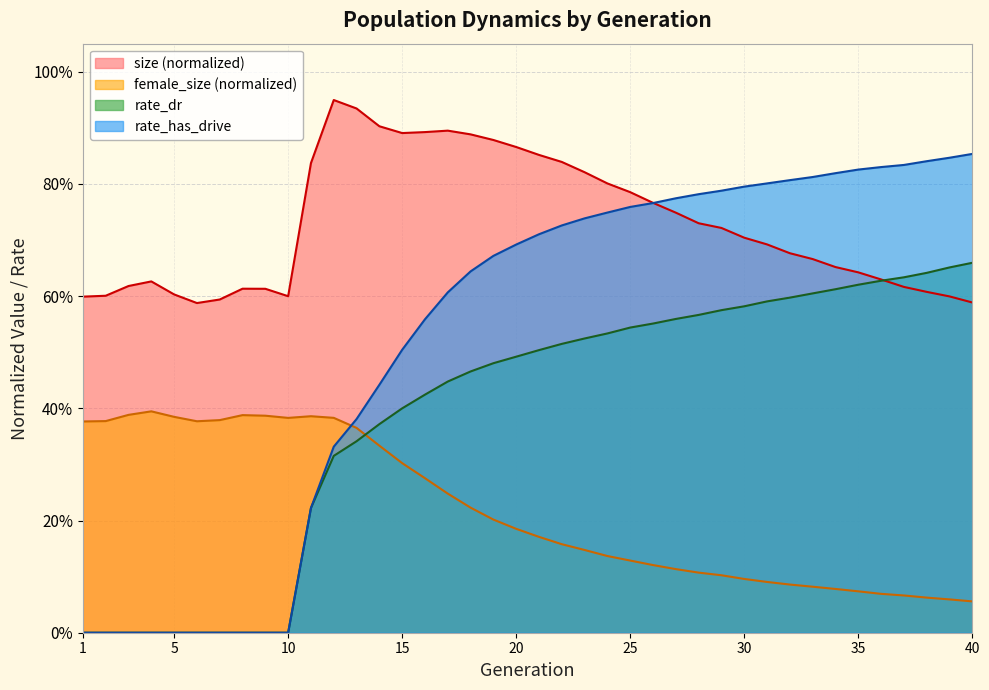

What is the value of the rate_dr point at the 30th from the left?

0.6